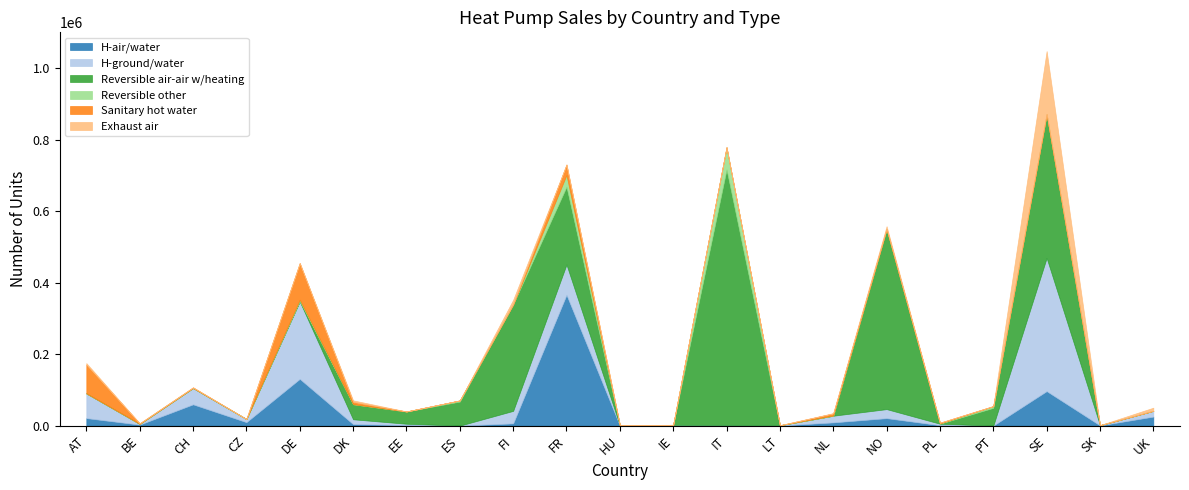

What is the maximum value for H-air/water?

366053.0